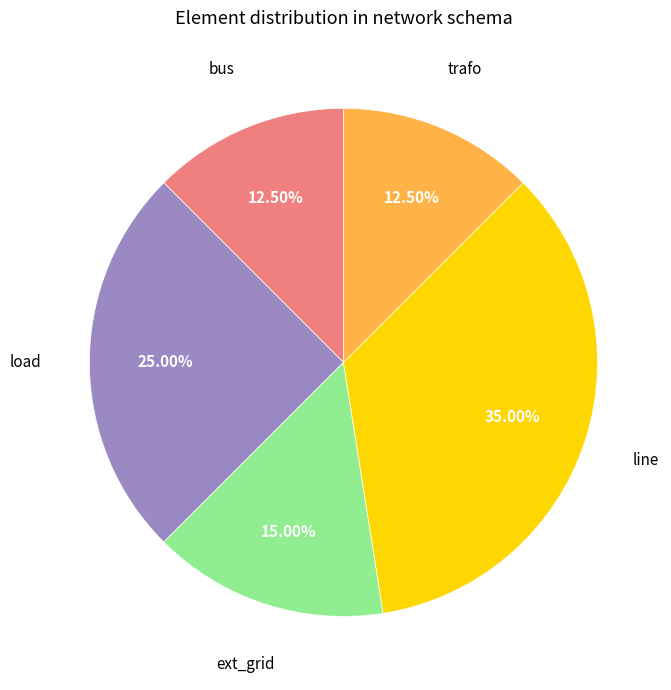

How many segments does this pie chart have?

5